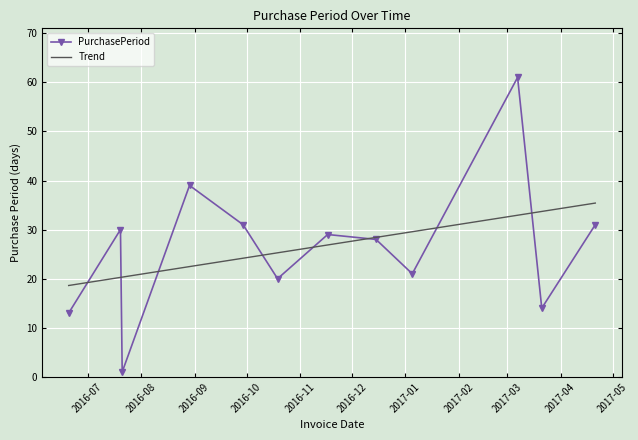

Rank the series by their maximum value, from highest to lowest.

PurchasePeriod, Trend